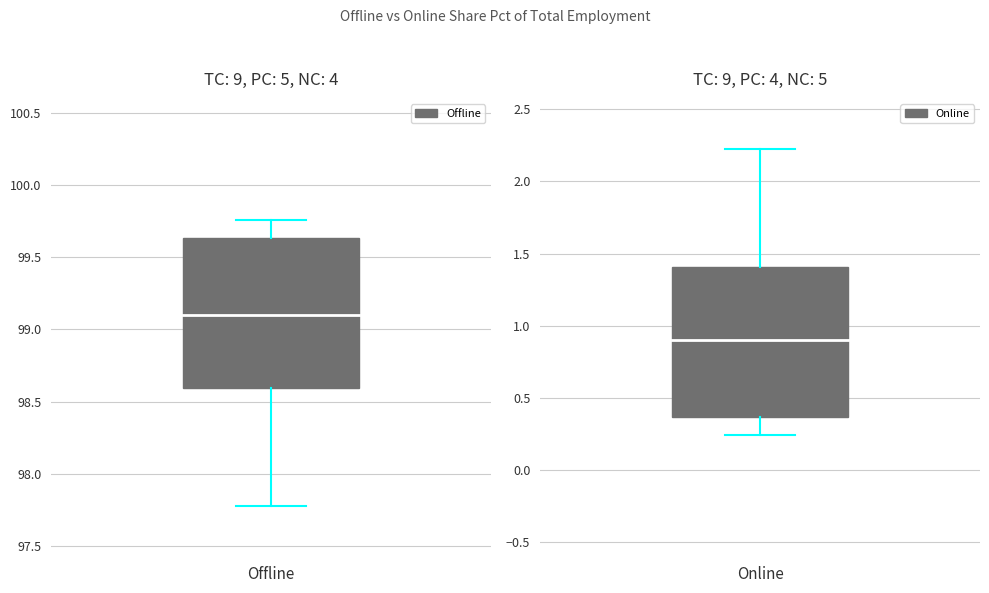

Count the number of data series in this chart.

2